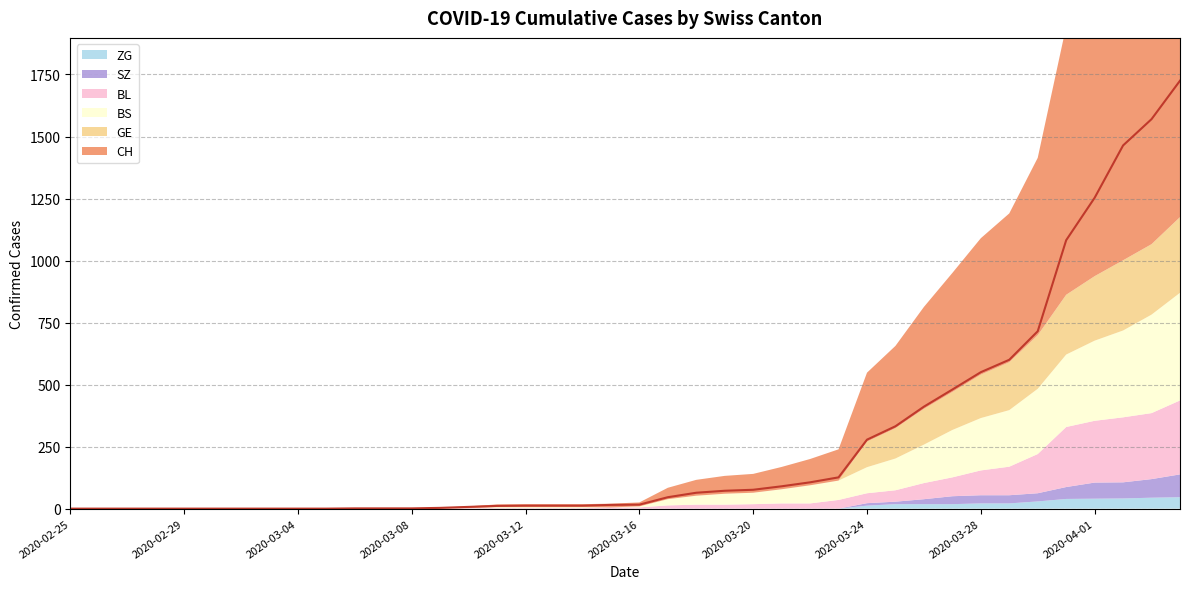

Which series ends up on top after the final intersection of BS and BL?

BS